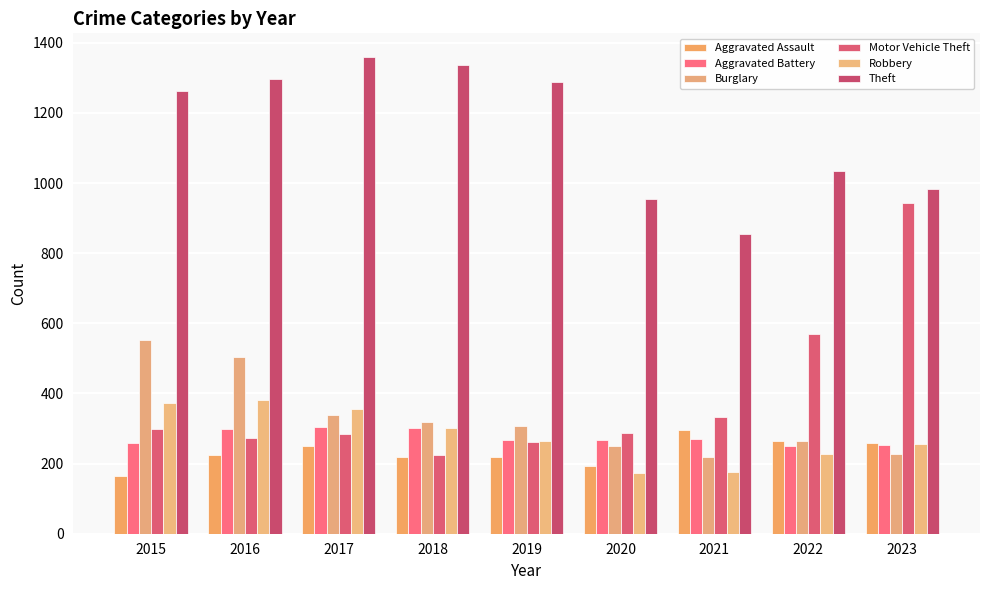

What is the value of the Theft bar at the 7th from the left?

856